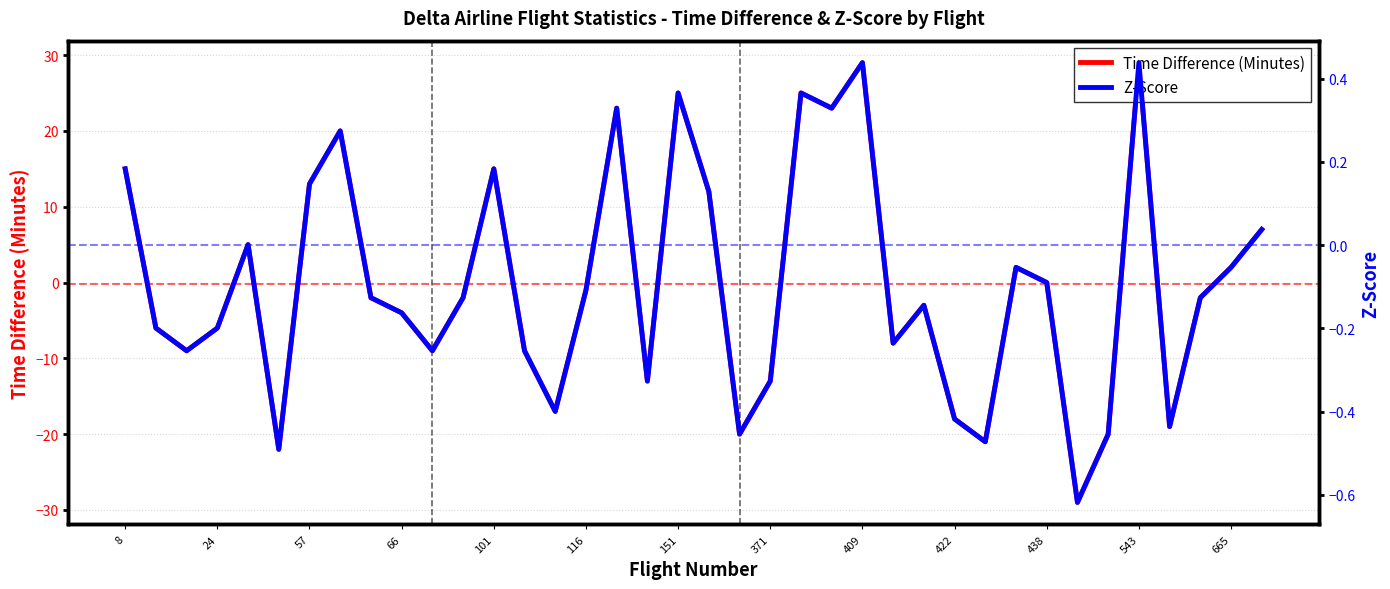

Reading left to right, extract all data points from this chart.

Time Difference (Minutes): 15.0	-6.0	-9.0	-6.0	5.0	-22.0	13.0	20.0	-2.0	-4.0	-9.0	-2.0	15.0	-9.0	-17.0	-1.0	23.0	-13.0	25.0	12.0	-20.0	-13.0	25.0	23.0	29.0	-8.0	-3.0	-18.0	-21.0	2.0	0.0	-29.0	-20.0	29.0	-19.0	-2.0	2.0	7.0
Z-Score: 0.2	-0.2	-0.3	-0.2	0.0	-0.5	0.1	0.3	-0.1	-0.2	-0.3	-0.1	0.2	-0.3	-0.4	-0.1	0.3	-0.3	0.4	0.1	-0.5	-0.3	0.4	0.3	0.4	-0.2	-0.1	-0.4	-0.5	-0.1	-0.1	-0.6	-0.5	0.4	-0.4	-0.1	-0.1	0.0